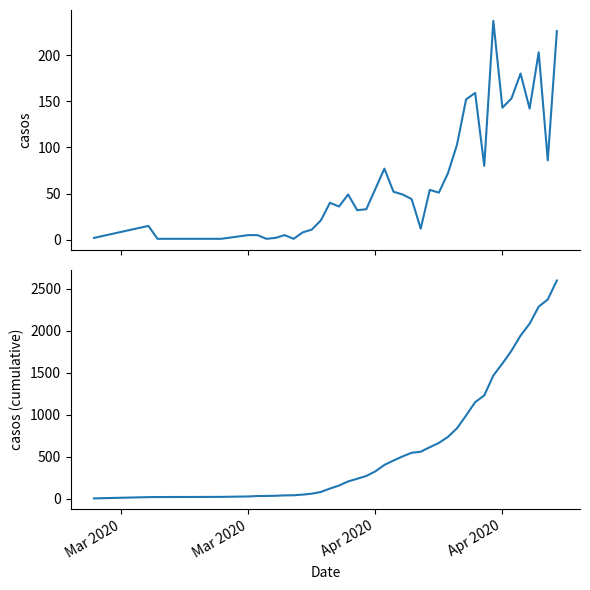

True or false: casos (cumulative) and casos intersect in this chart.

False